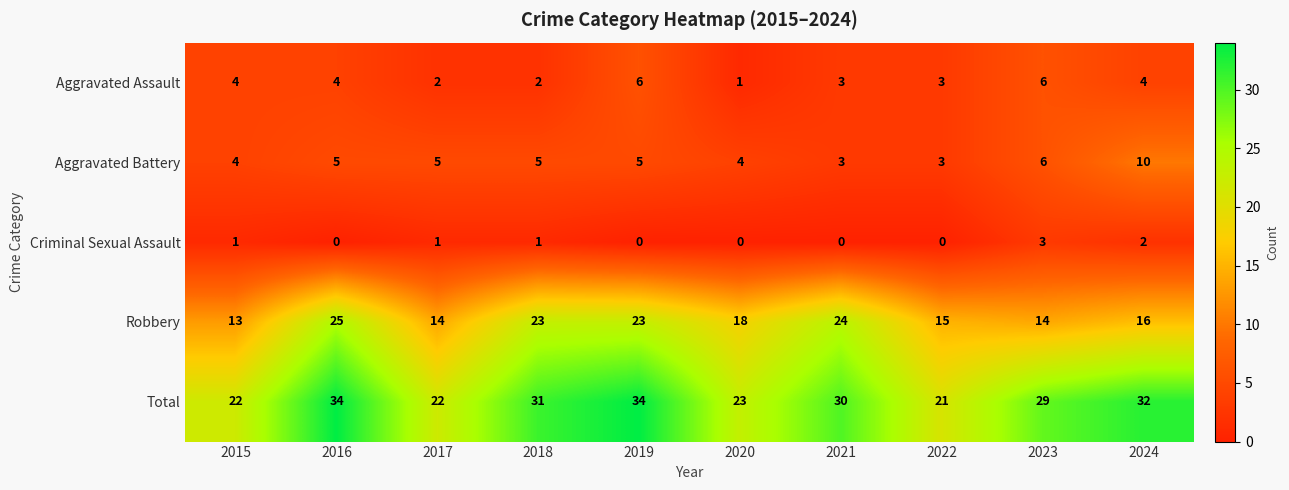

What is the total value across all series at 2024?

64